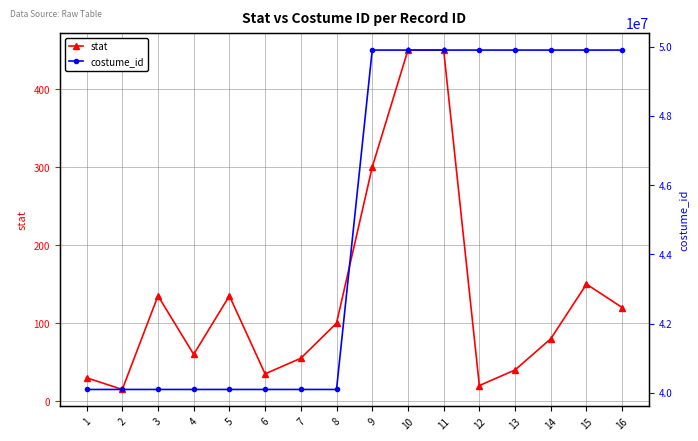

How many lines are shown in the chart?

2